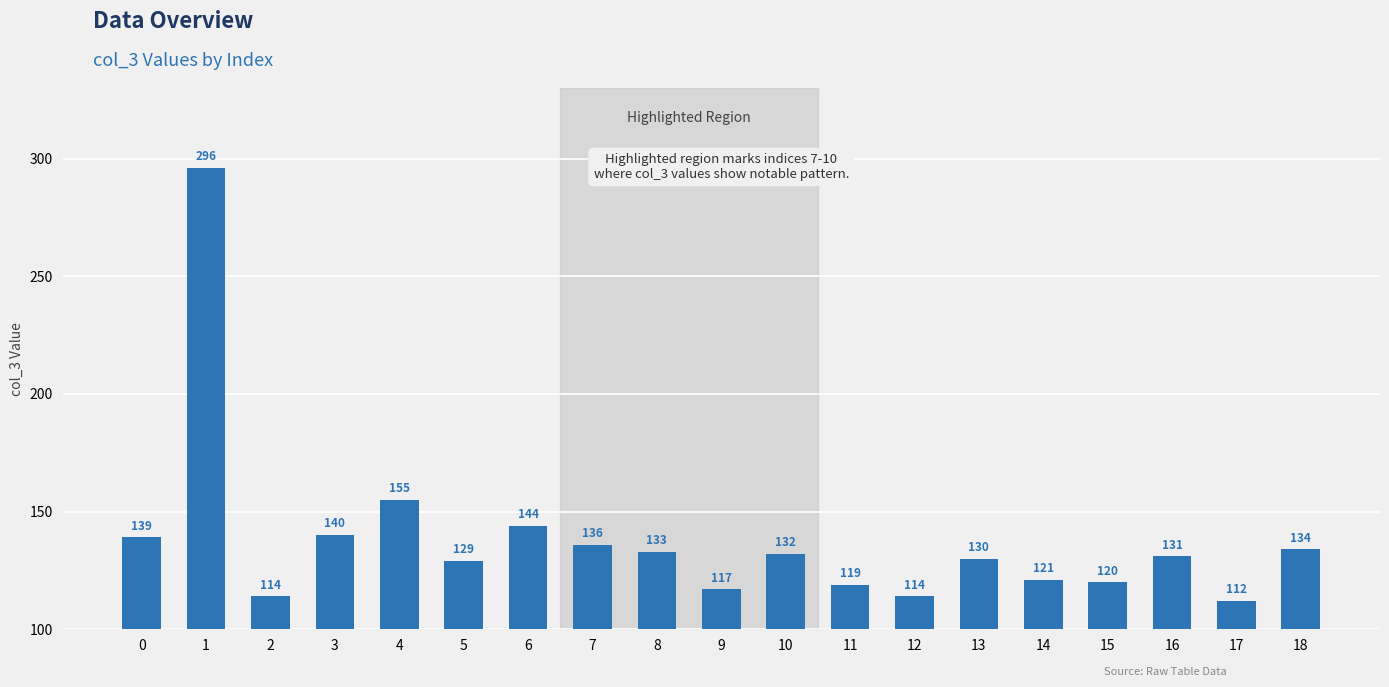

What is the maximum value shown in the chart?

296